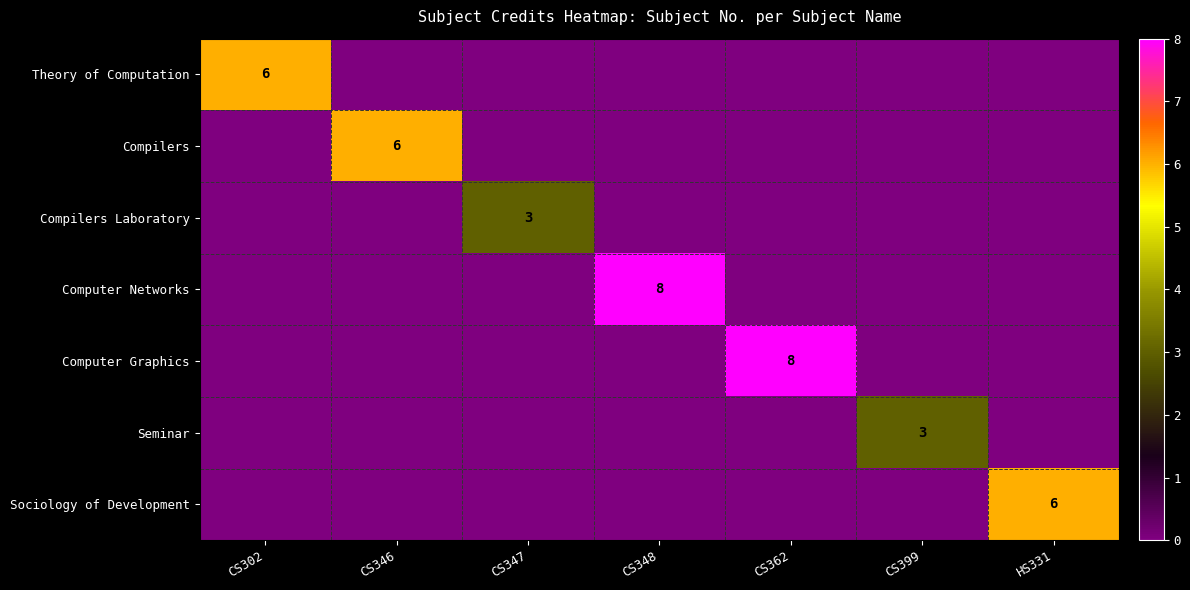

Which category has the highest value across all series?

CS348